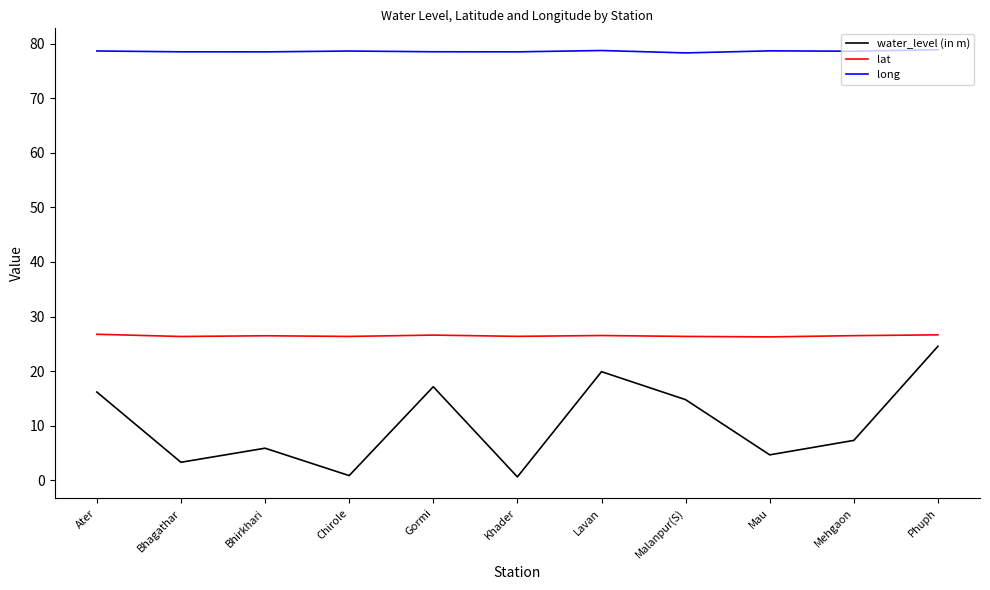

What position from the left is Malanpur(S)?

8